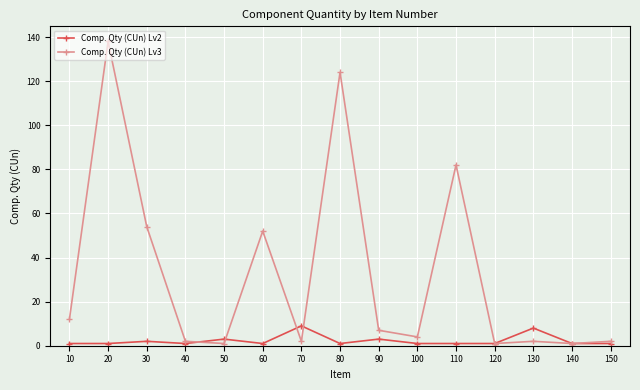

True or false: Comp. Qty (CUn) Lv2 has more than 0 interior local peaks.

True